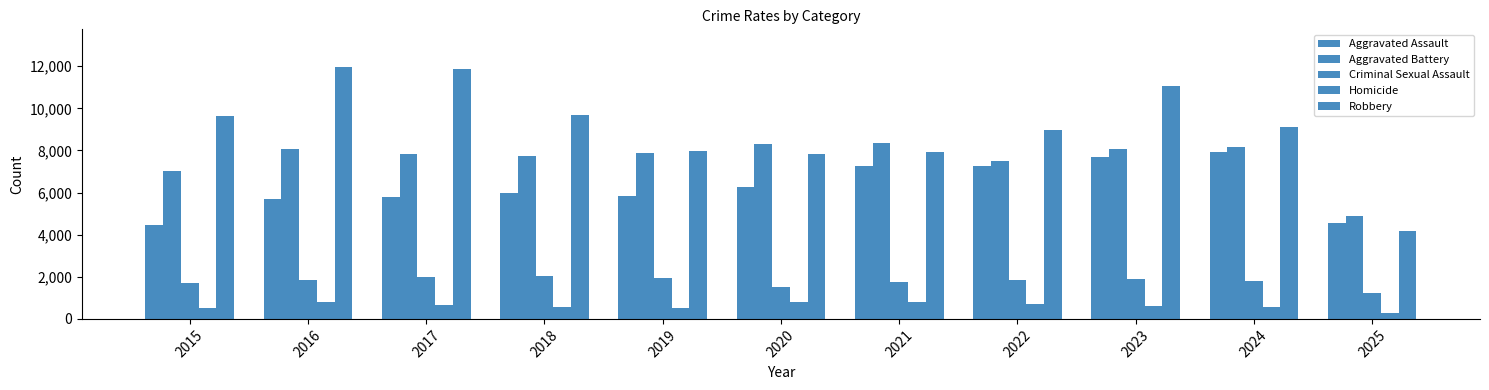

How many distinct data groups are displayed?

5